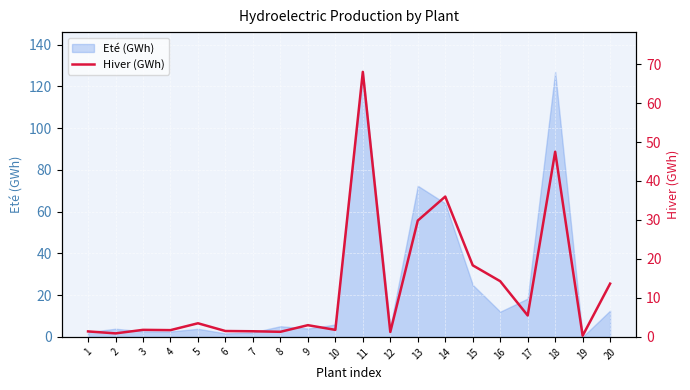

Between 12 and 18, which is larger?

18